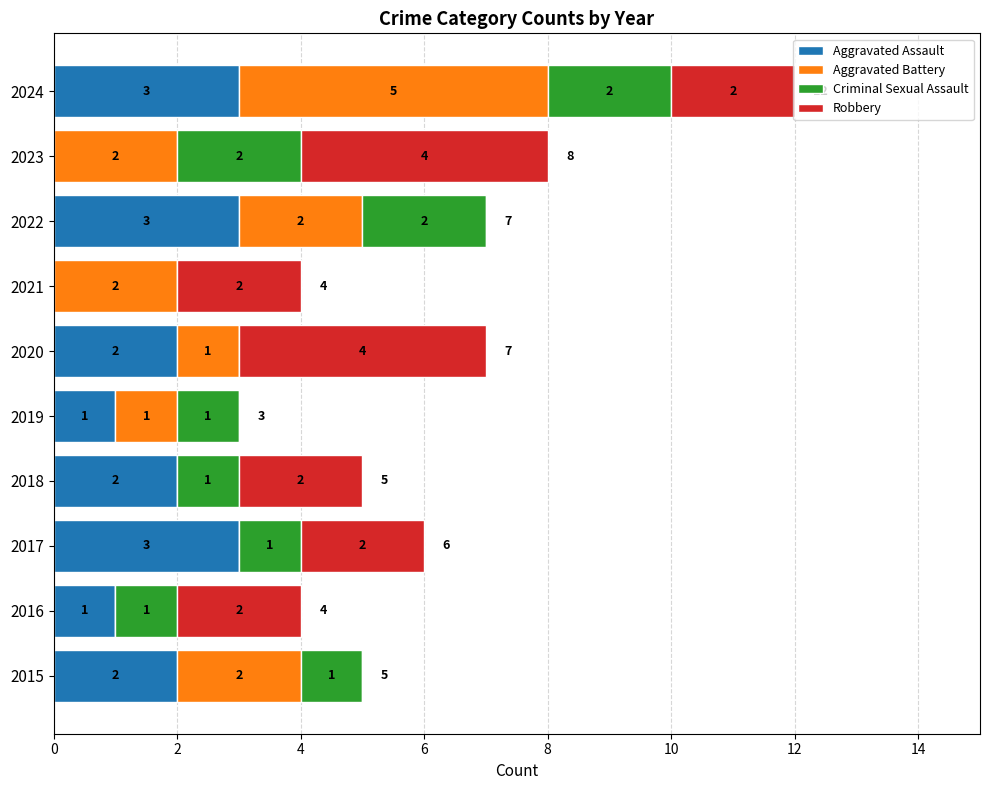

What is the total value across all series at 2021?

4